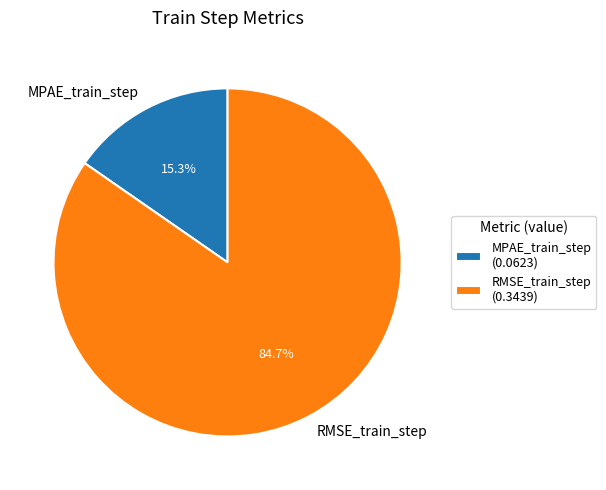

To the nearest percent, what is the difference between the largest and smallest slice percentages?

69%